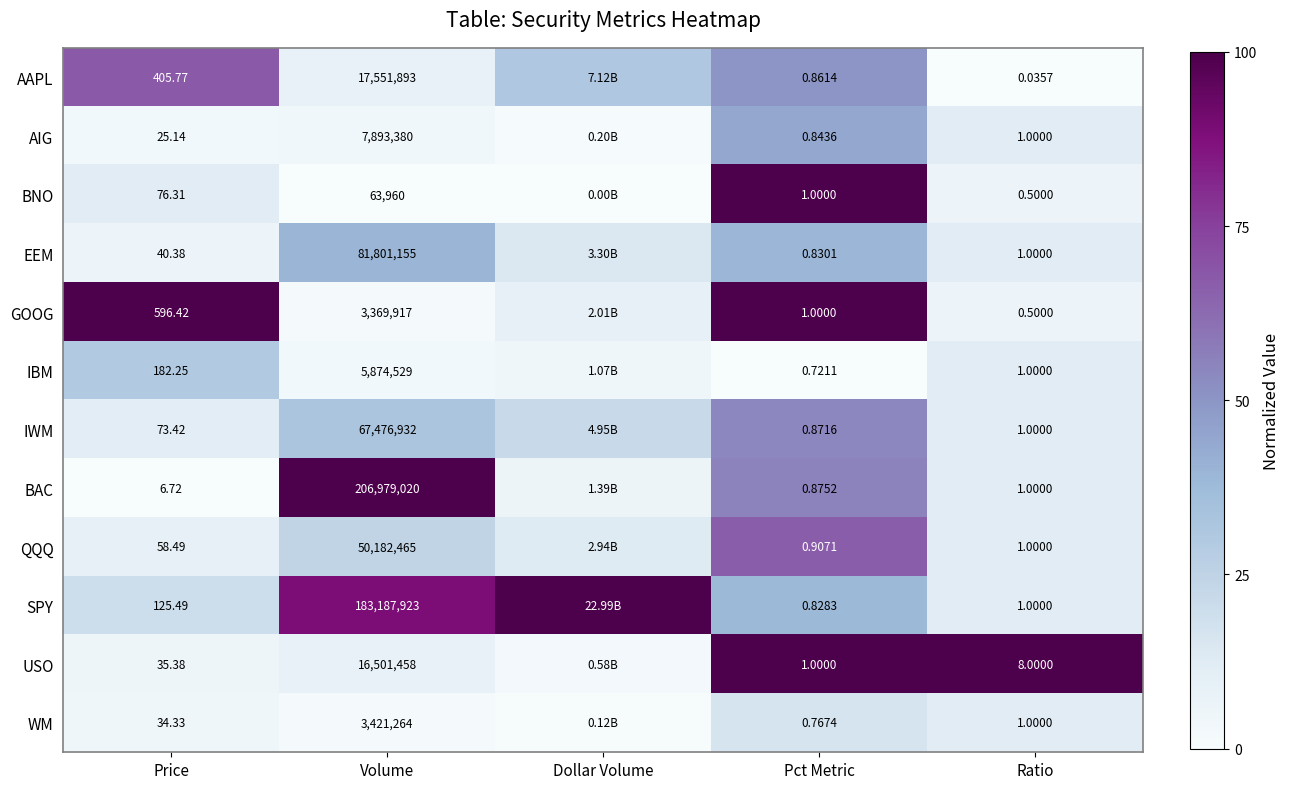

At which category does the chart reach its peak across all series?

Pct Metric